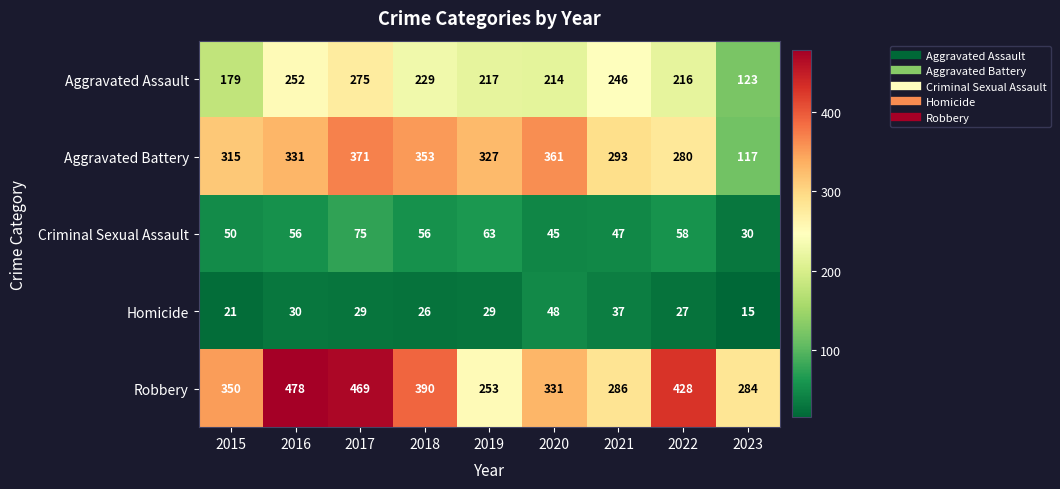

Count the number of data series in this chart.

5